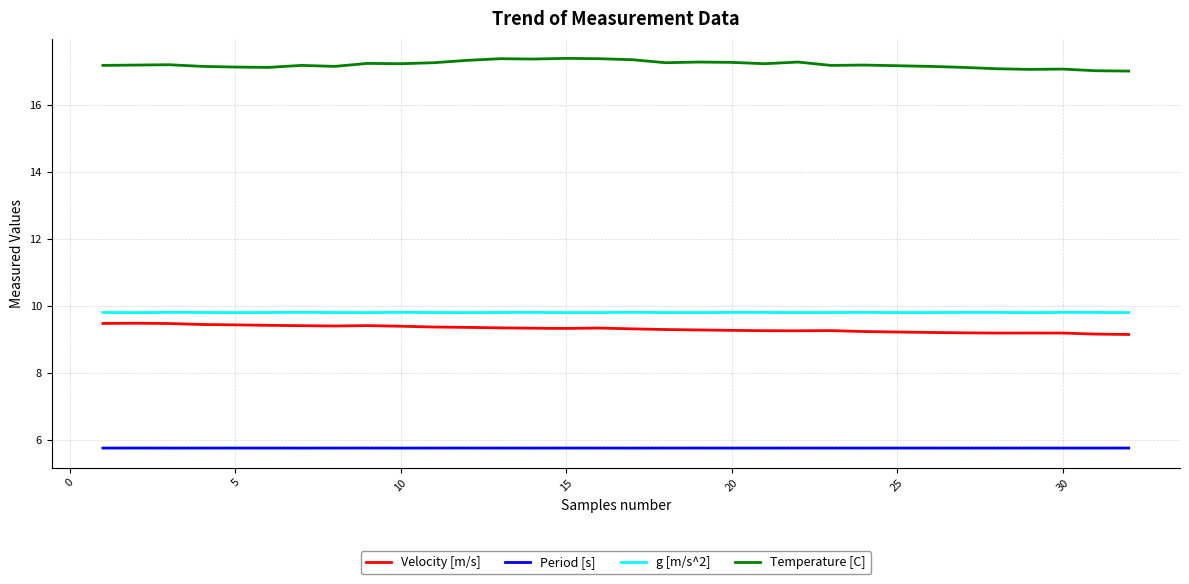

True or false: Temperature [C] and g [m/s^2] cross at least once.

False